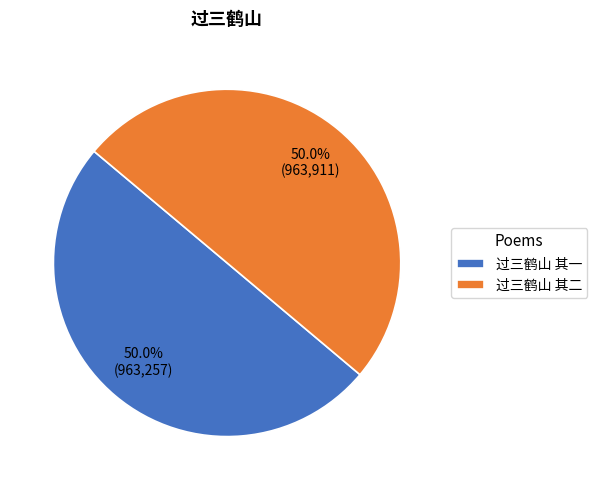

Approximately how many times larger is the value at 过三鹤山 其二 compared to 过三鹤山 其一?

1.0